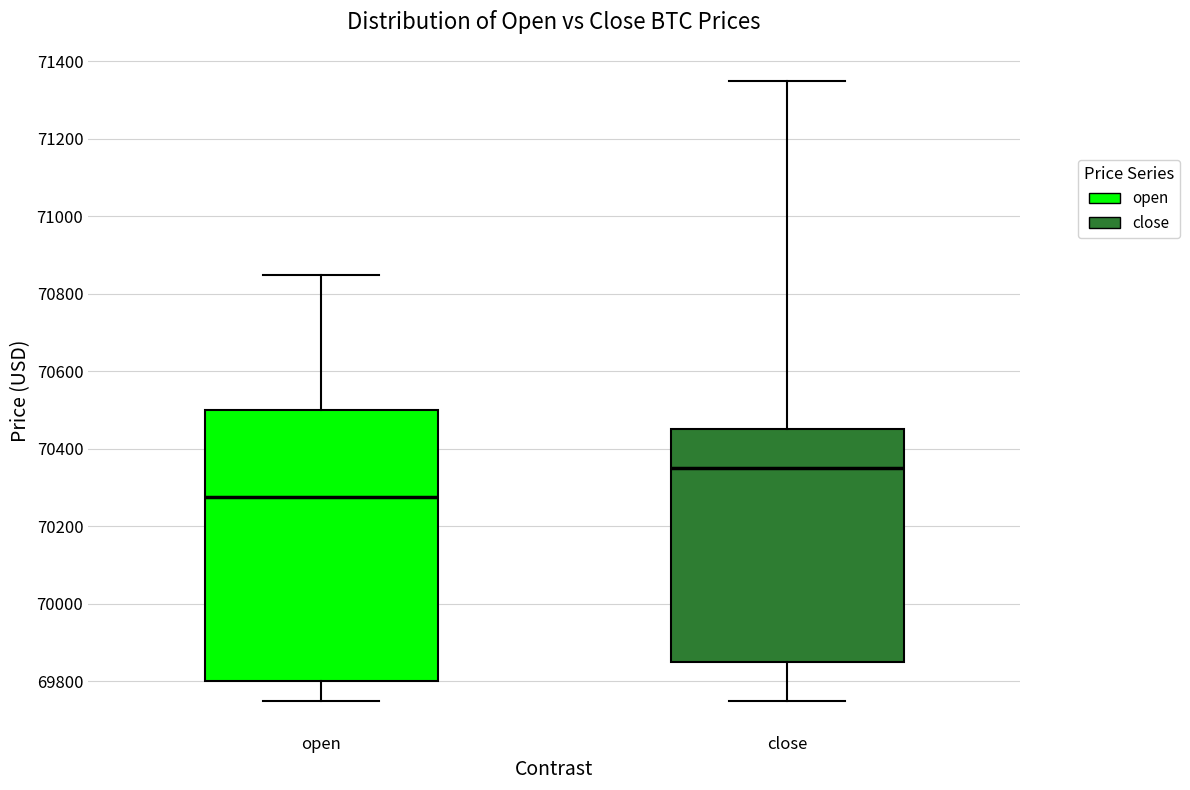

Which box is the tallest, from its lower edge to its upper edge?

open